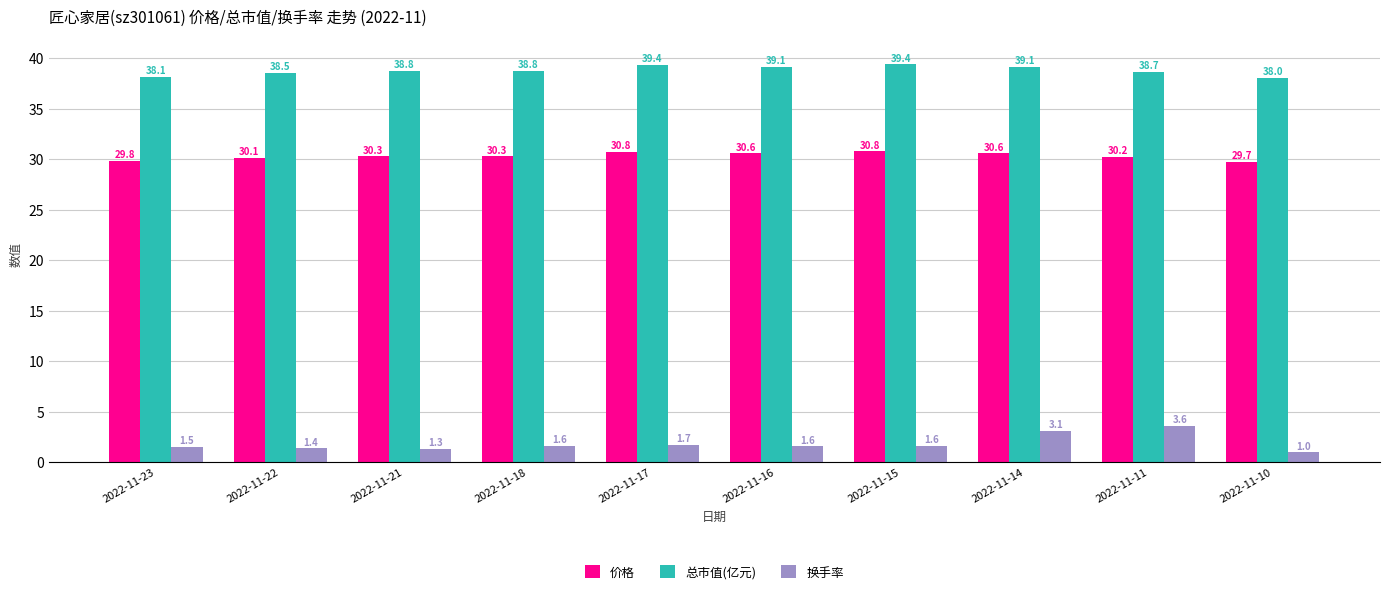

What is the value of the 价格 bar at the 7th from the left?

30.8